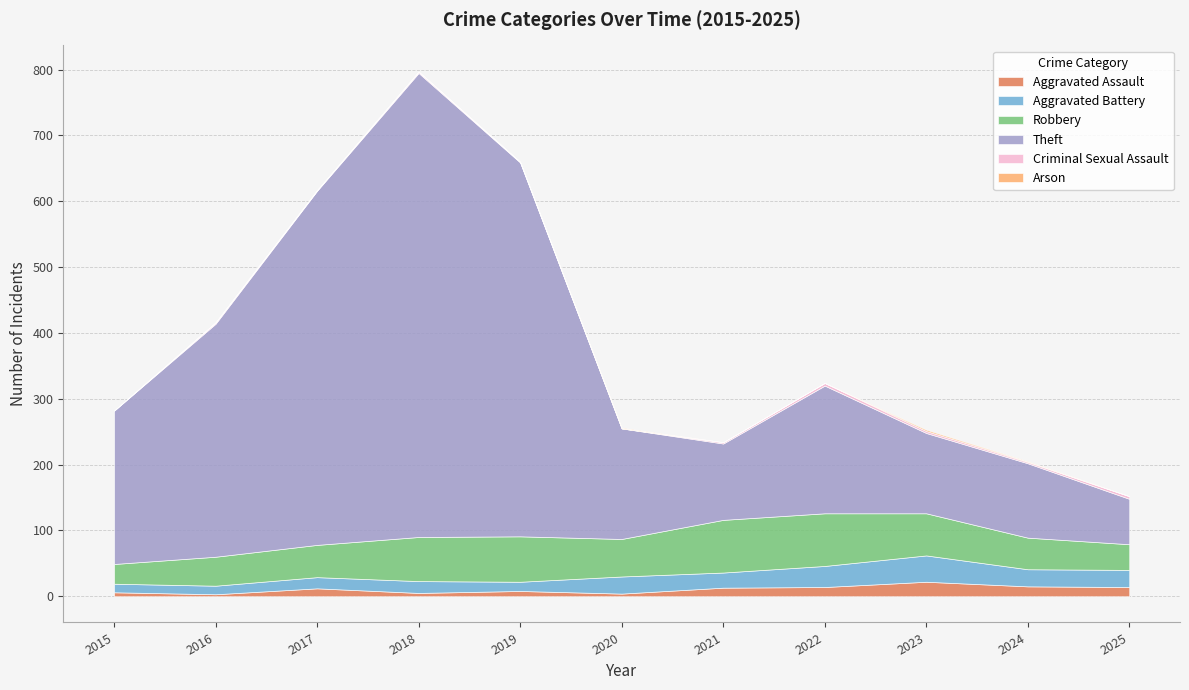

Rank the series by their maximum value, from highest to lowest.

Theft, Robbery, Aggravated Battery, Aggravated Assault, Criminal Sexual Assault, Arson